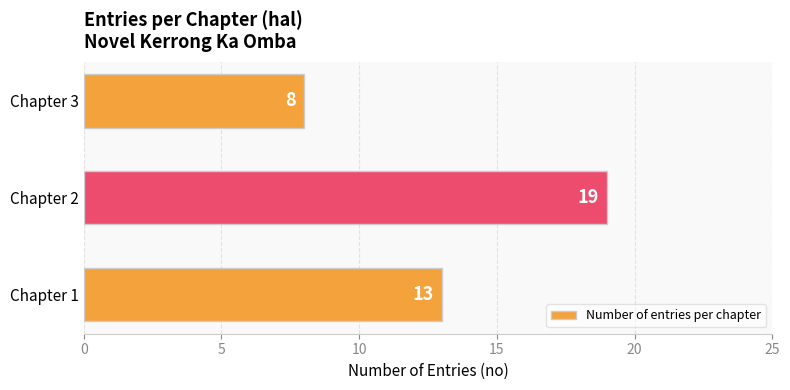

What is the minimum value shown in the chart?

8